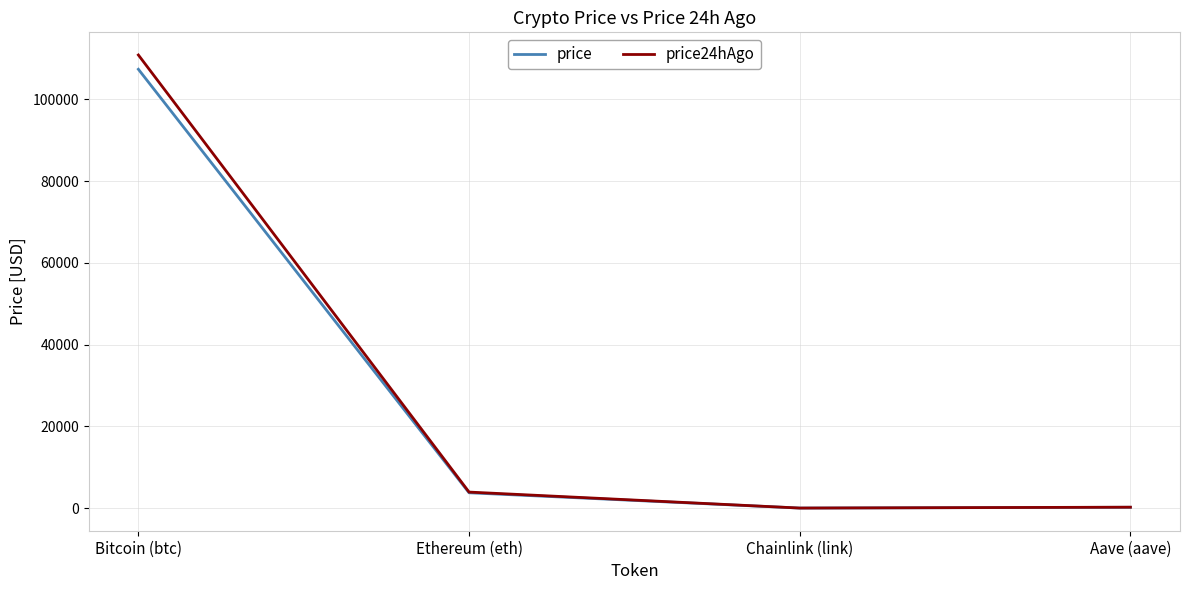

What is the difference between the price values at Aave (aave) and Ethereum (eth)?

3546.4